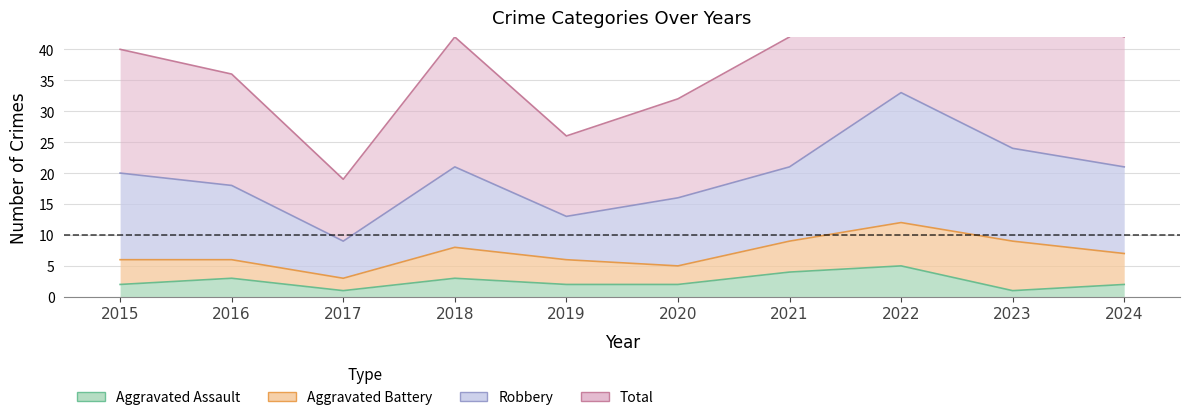

At which label is Aggravated Assault closest to 3?

2016